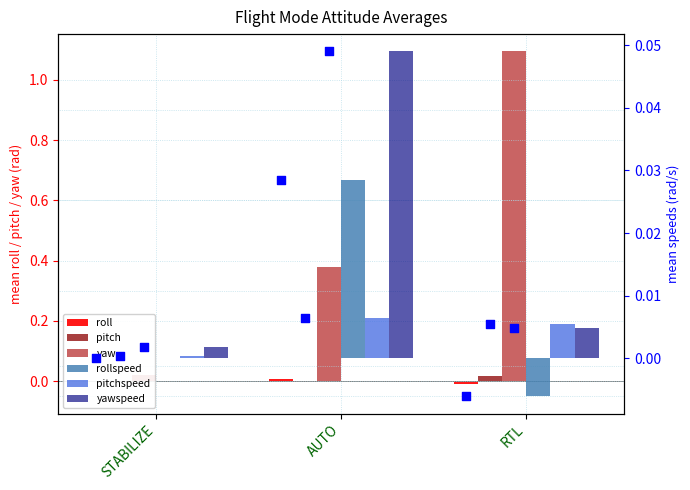

Which series contains the highest Y value?

yaw